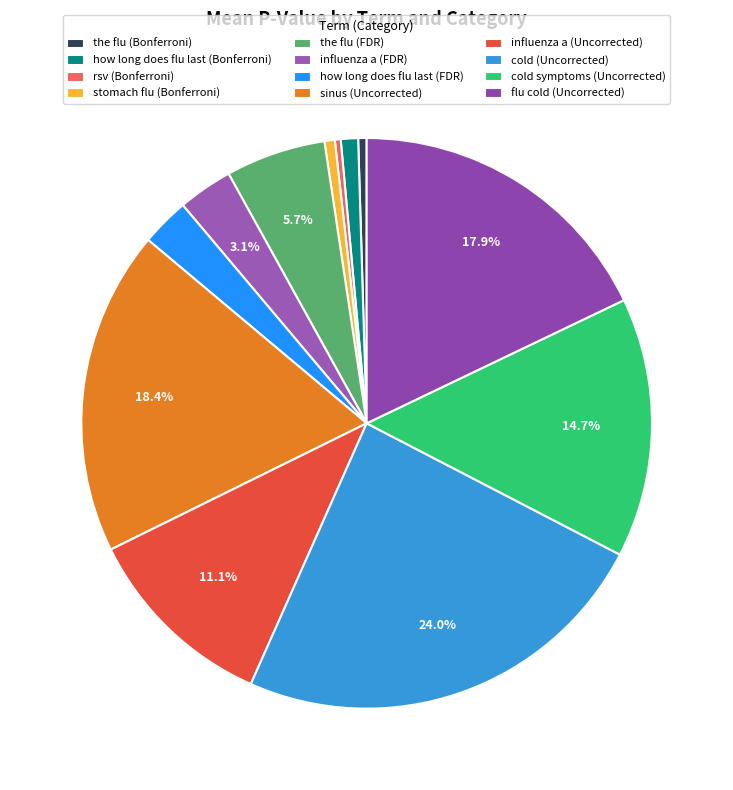

Combined, do cold symptoms (Uncorrected) and influenza a (FDR) account for over 50%?

No